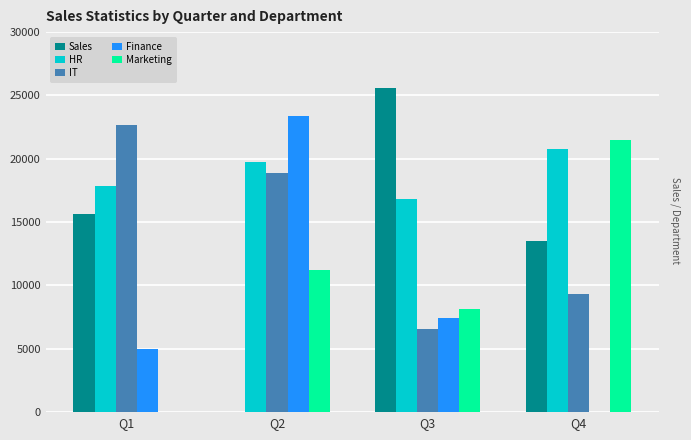

How many series are shown in this chart?

5